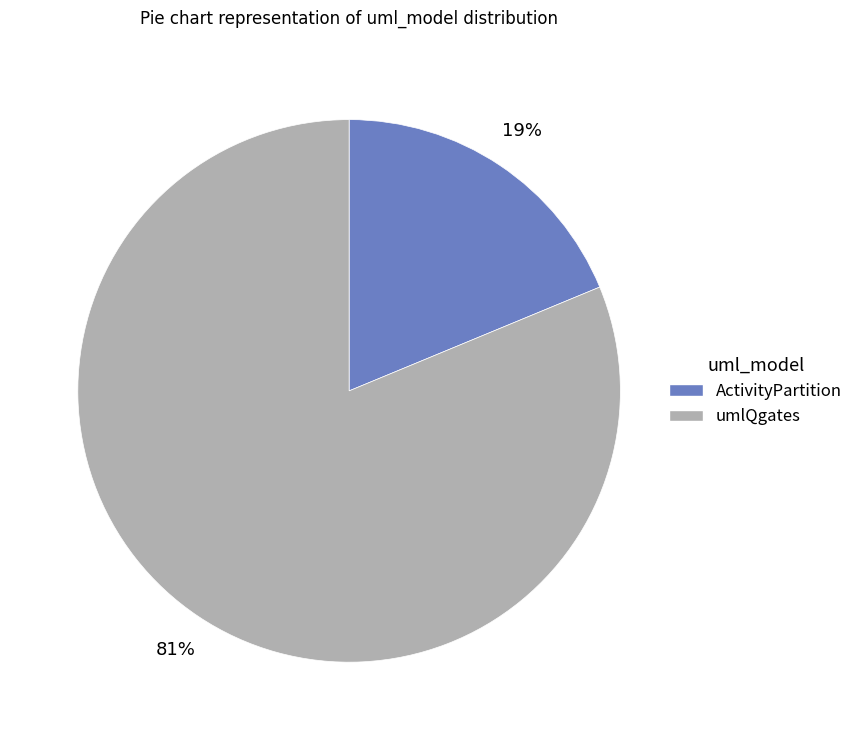

Is it true that ActivityPartition is 28% of the pie?

False